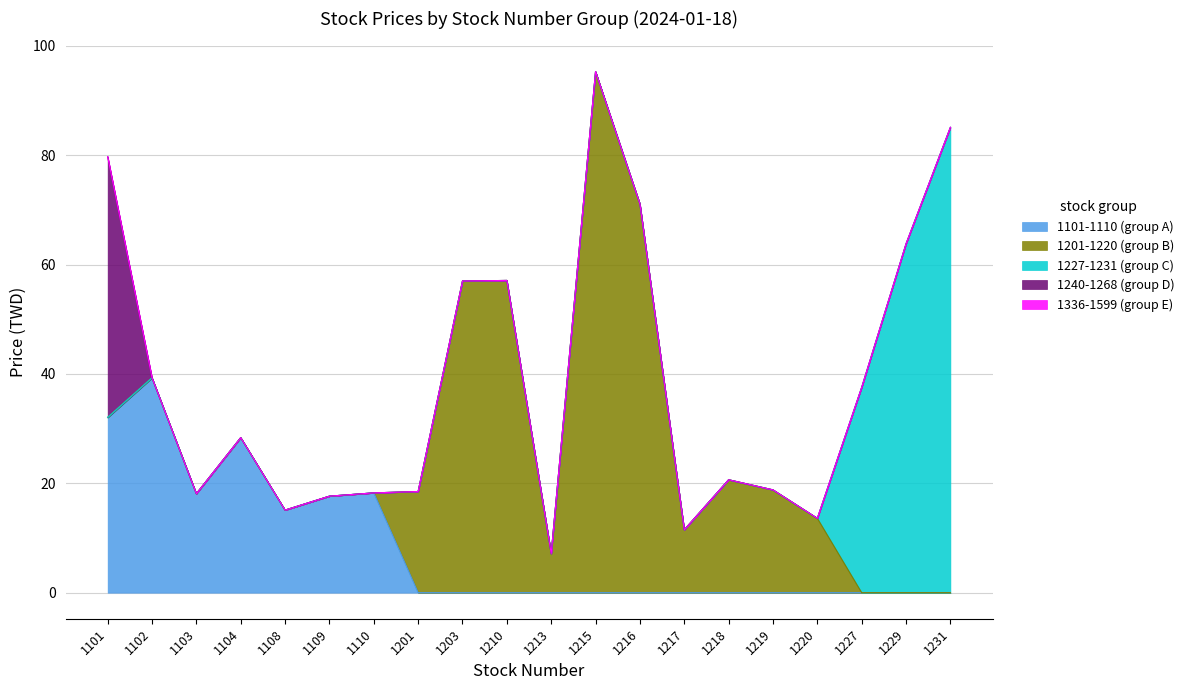

At which label is 1240-1268 (group D) closest to 23?

1102